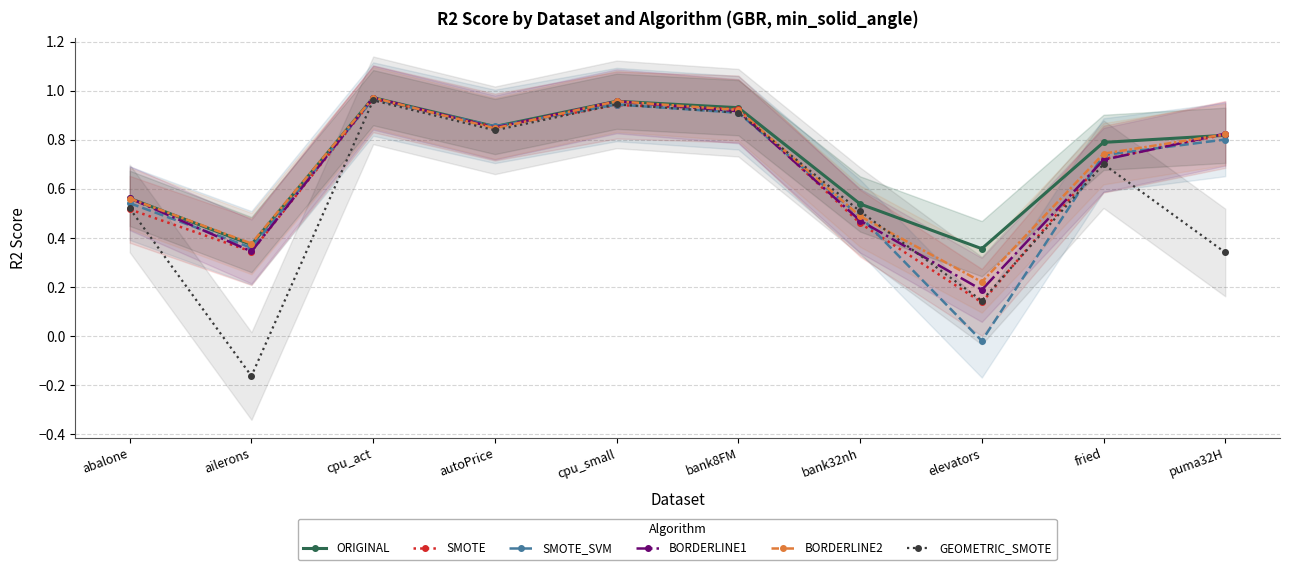

What is the greatest value displayed?

1.0